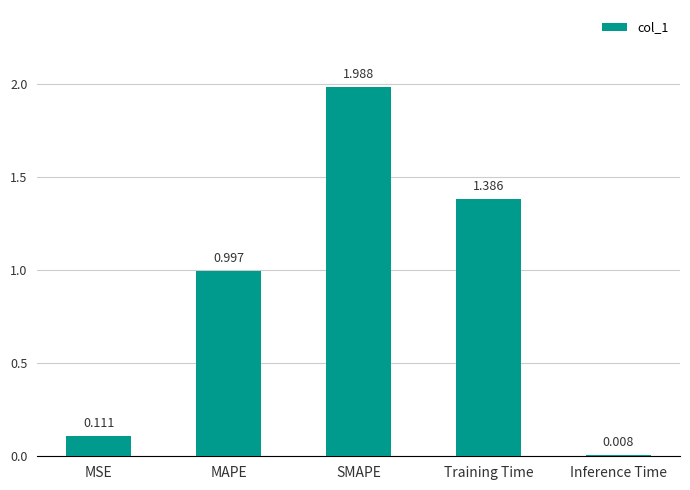

What is the label of the 4th bar from the left?

Training Time